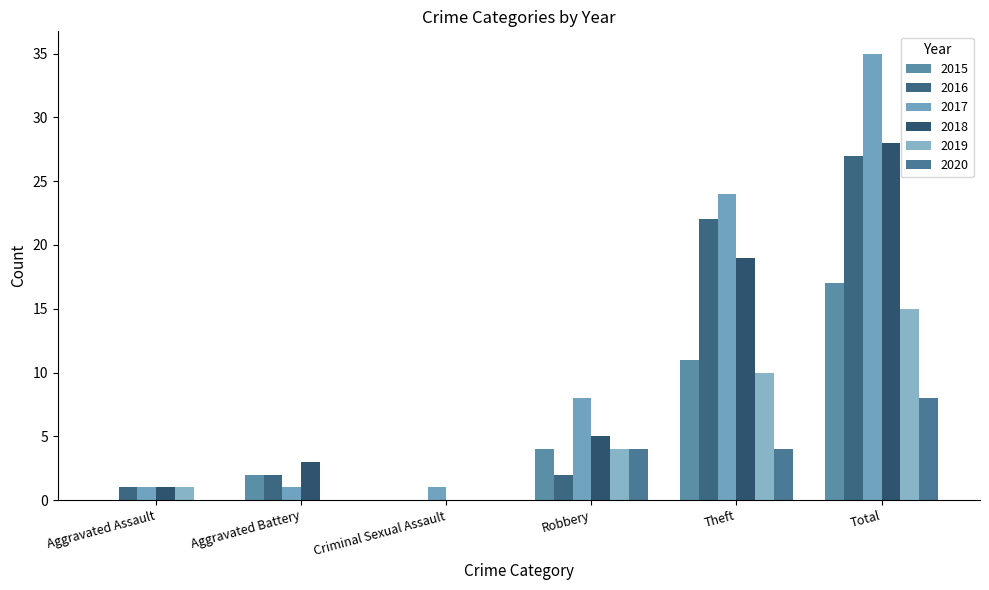

Is the value of 2019 at Total greater than the value of 2017 at Aggravated Battery?

Yes